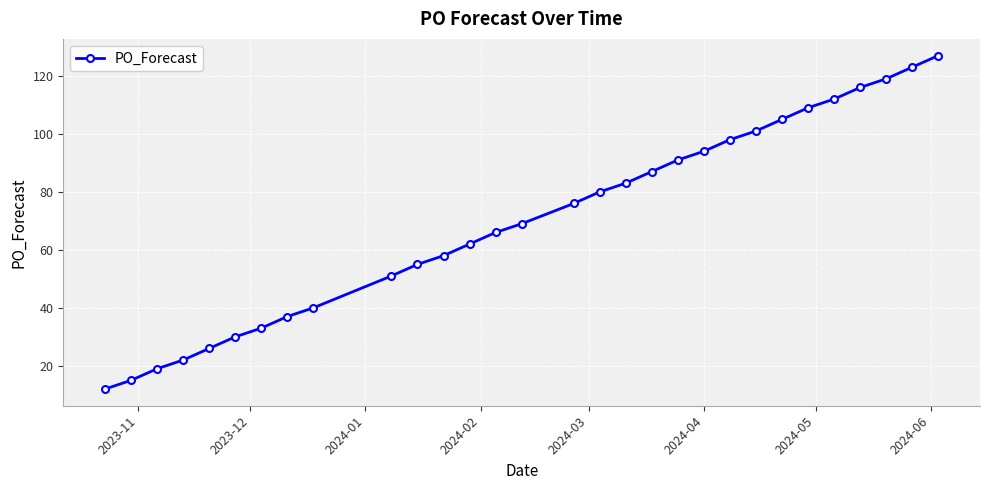

What is the value of the 7th point from the left?

33